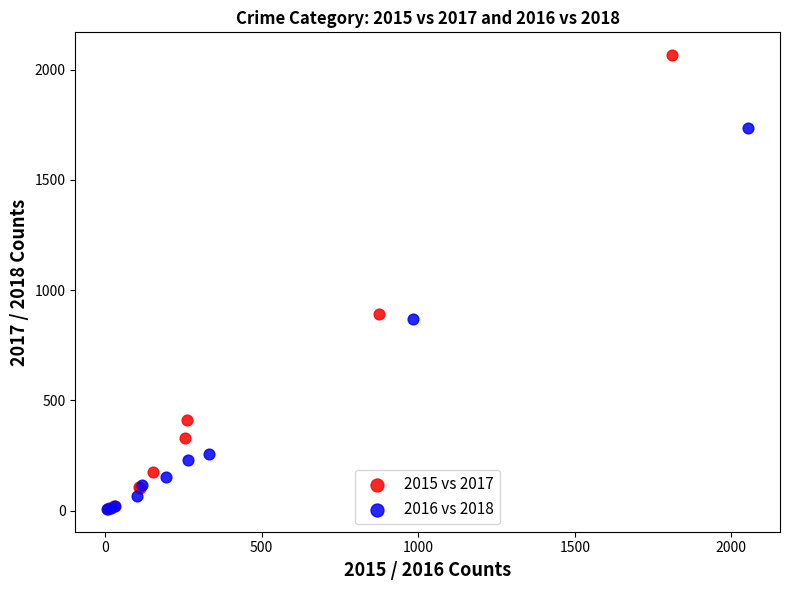

Which series has the widest spread of Y values?

2015 vs 2017